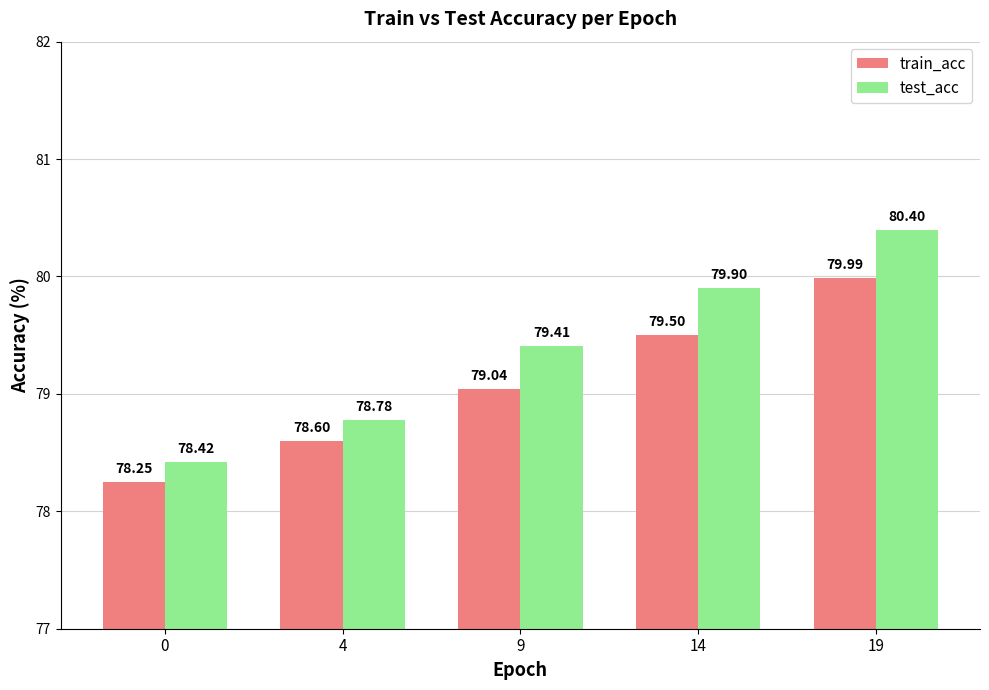

What is the minimum value shown in the chart?

78.3